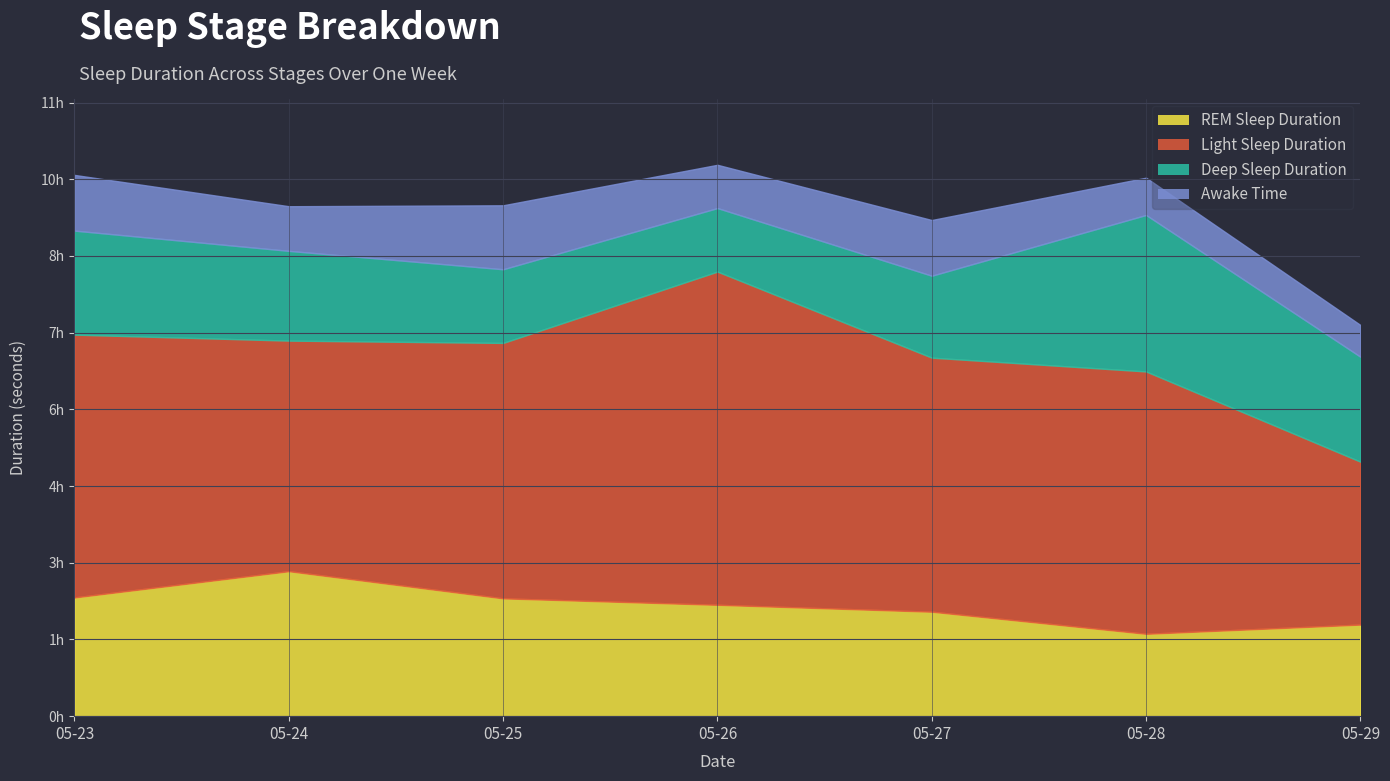

Reading right to left, extract all data points from this chart.

REM Sleep Duration: 5970	5370	6810	7260	7680	9450	7740
Light Sleep Duration: 10620	17100	16560	21720	16650	15030	17130
Deep Sleep Duration: 6840	10200	5340	4140	4800	5850	6780
Awake Time: 2070	2430	3630	2820	4170	2910	3630